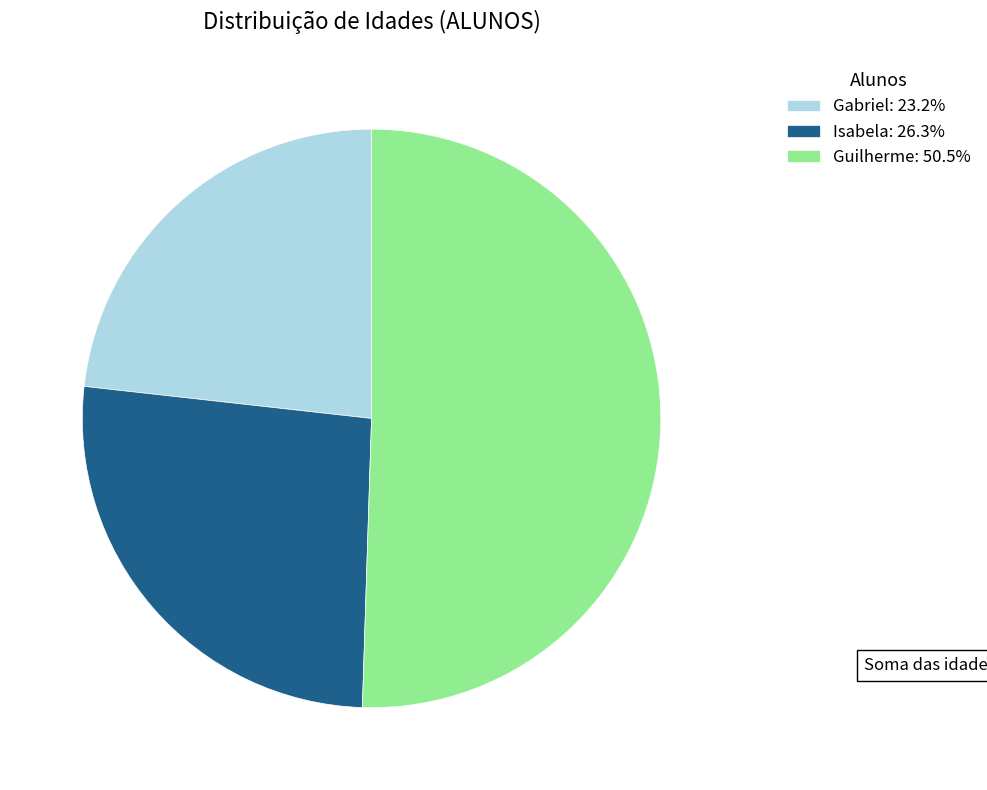

What is the ratio of the value at Gabriel: 23.2% to the value at Guilherme: 50.5%?

0.5